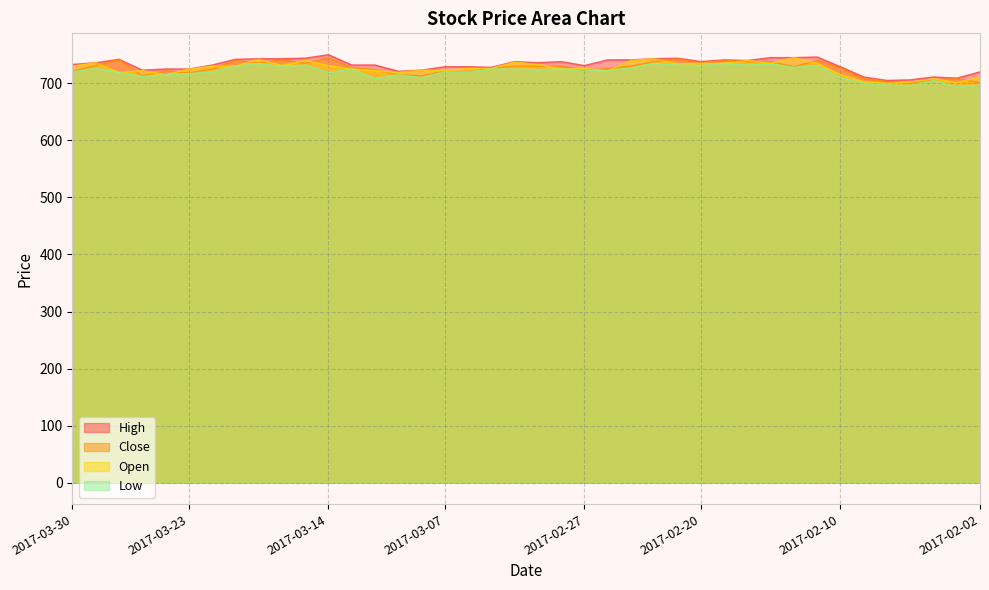

In High, how many points are higher than both neighbors (excluding endpoints)?

8